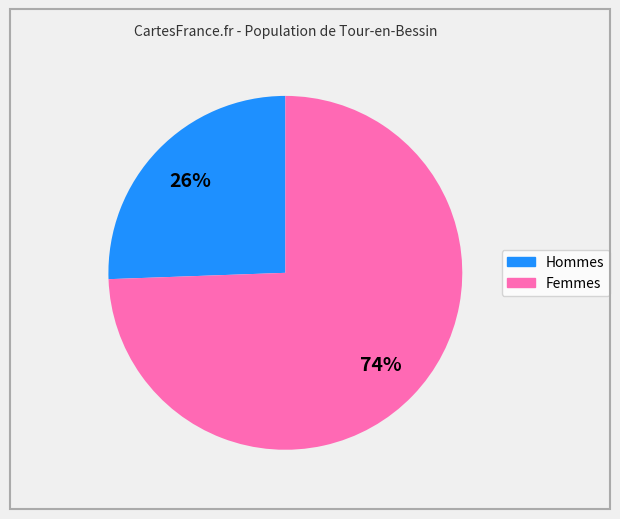

To the nearest percent, what is the average slice percentage?

50%